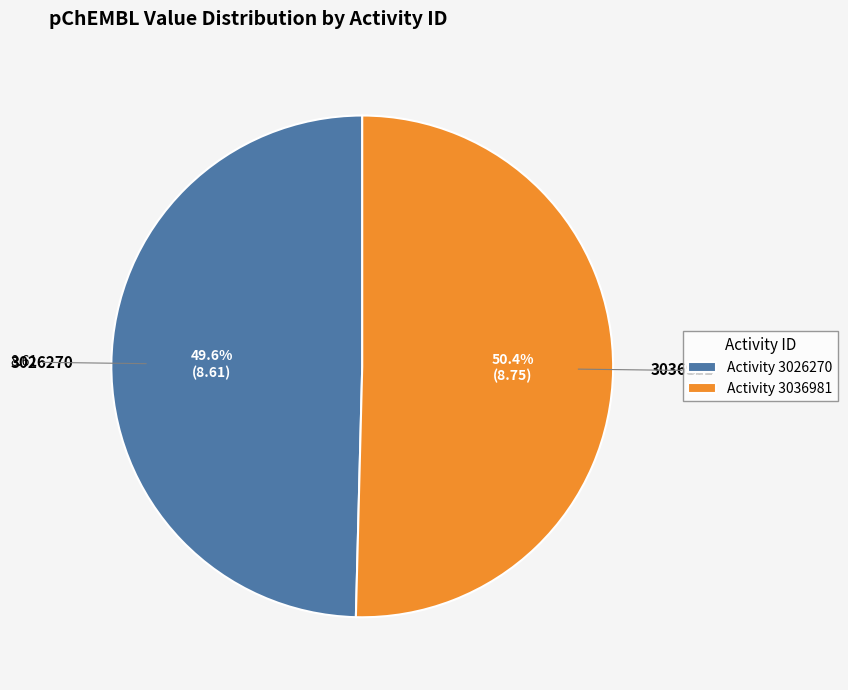

Which slice represents more than half of the pie?

3036981